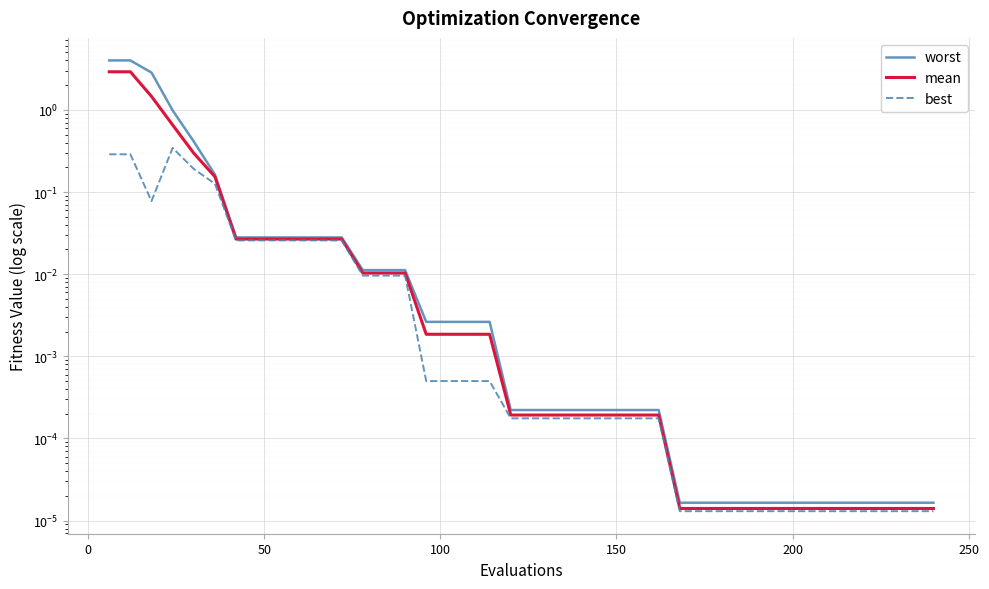

How many lines are shown in the chart?

3